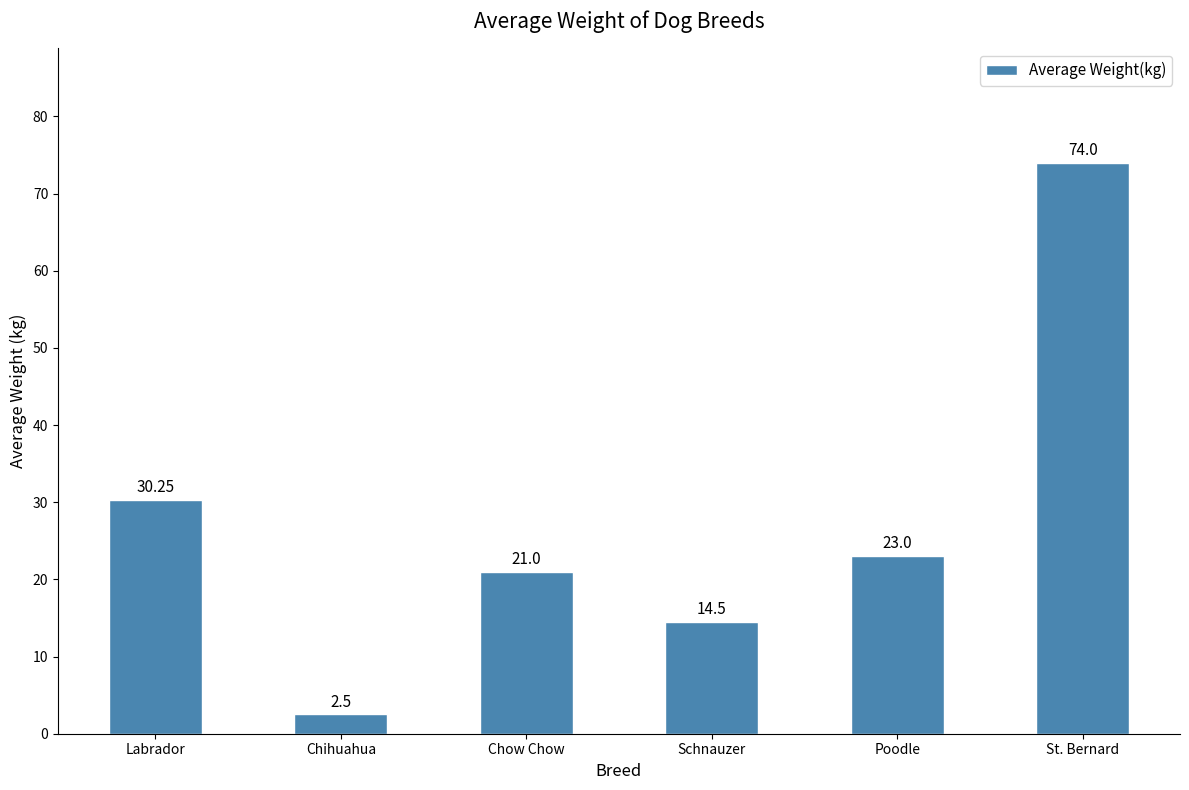

List the labels in order of value, smallest first.

Chihuahua, Schnauzer, Chow Chow, Poodle, Labrador, St. Bernard